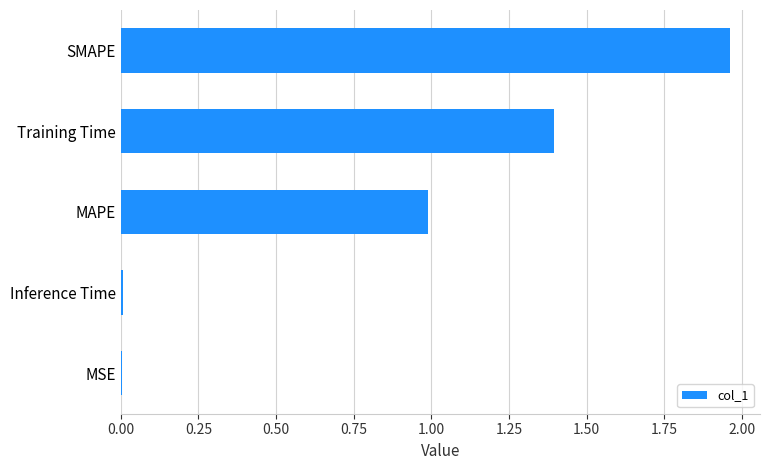

Is it true that the value at Inference Time is 0.0?

True